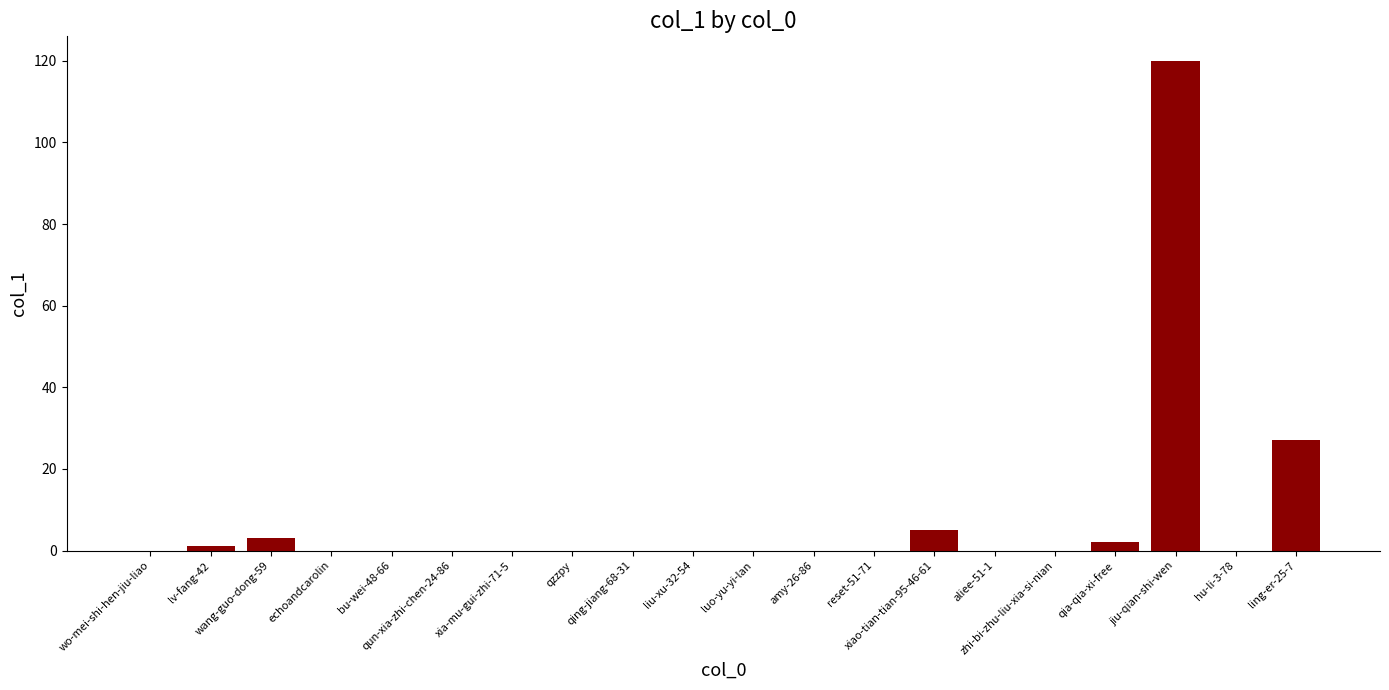

What is the sum of all values?

158